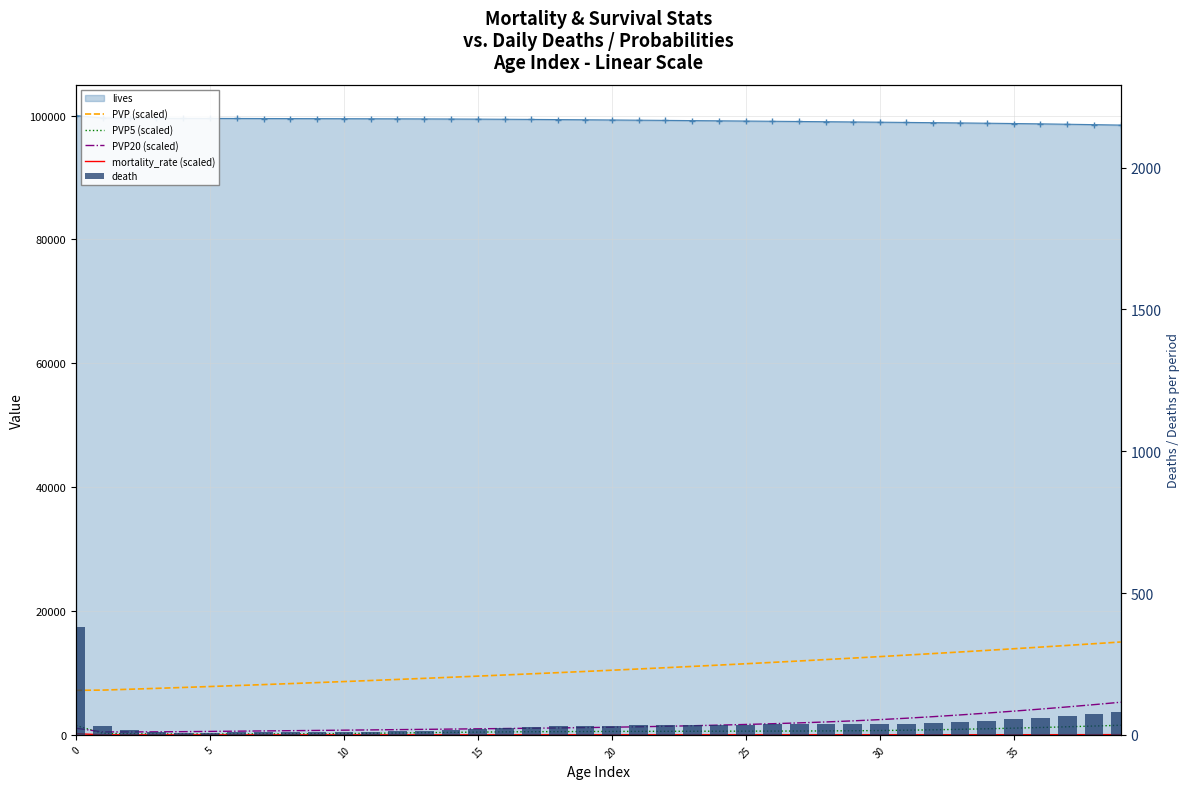

At 20, list the series in order from largest to smallest.

PVP (scaled), PVP20 (scaled), PVP5 (scaled), death, mortality_rate (scaled)